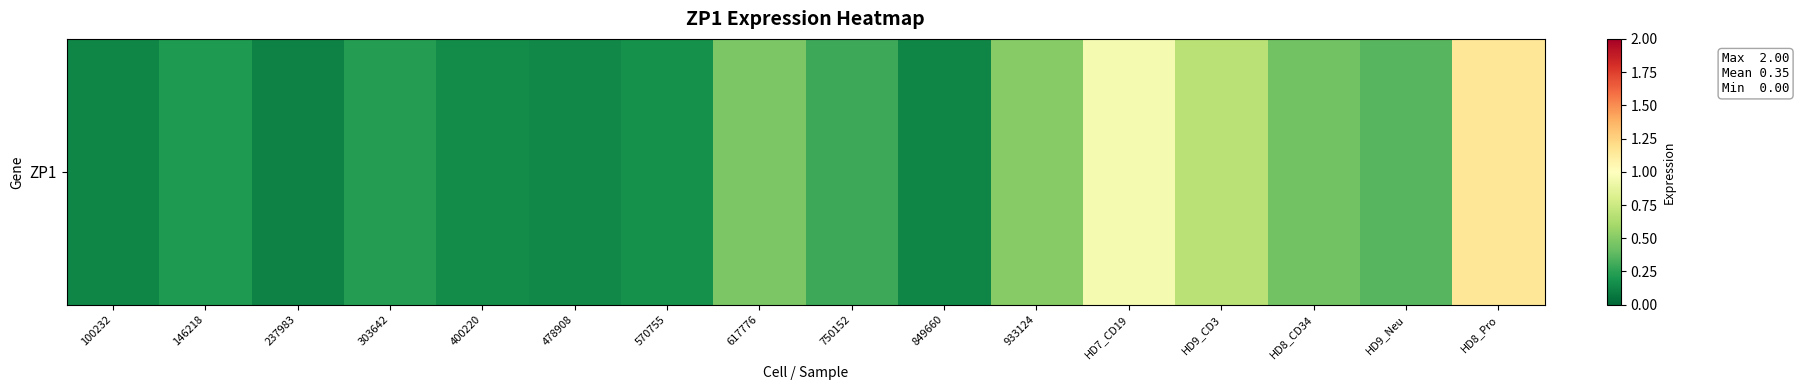

The chart shows a value of 0.2 at 400220. True or false?

True